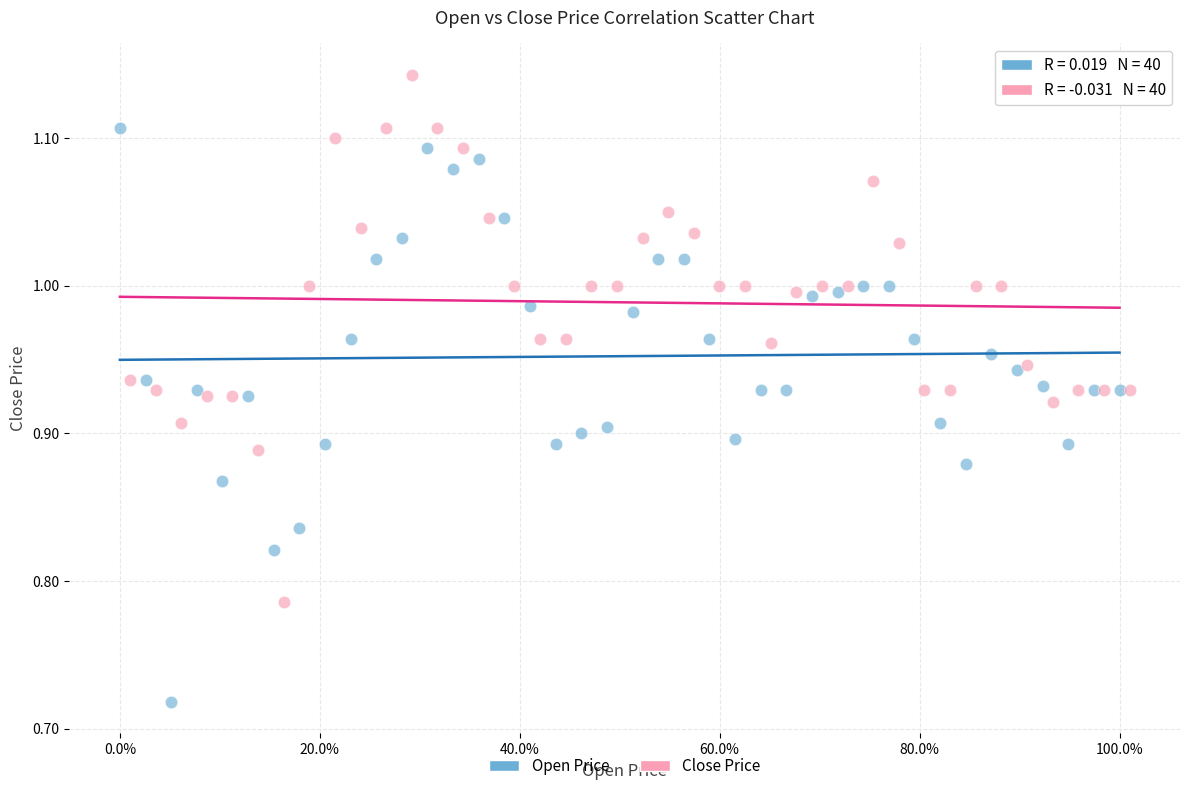

Which series has the largest Y range (max minus min)?

Open Price